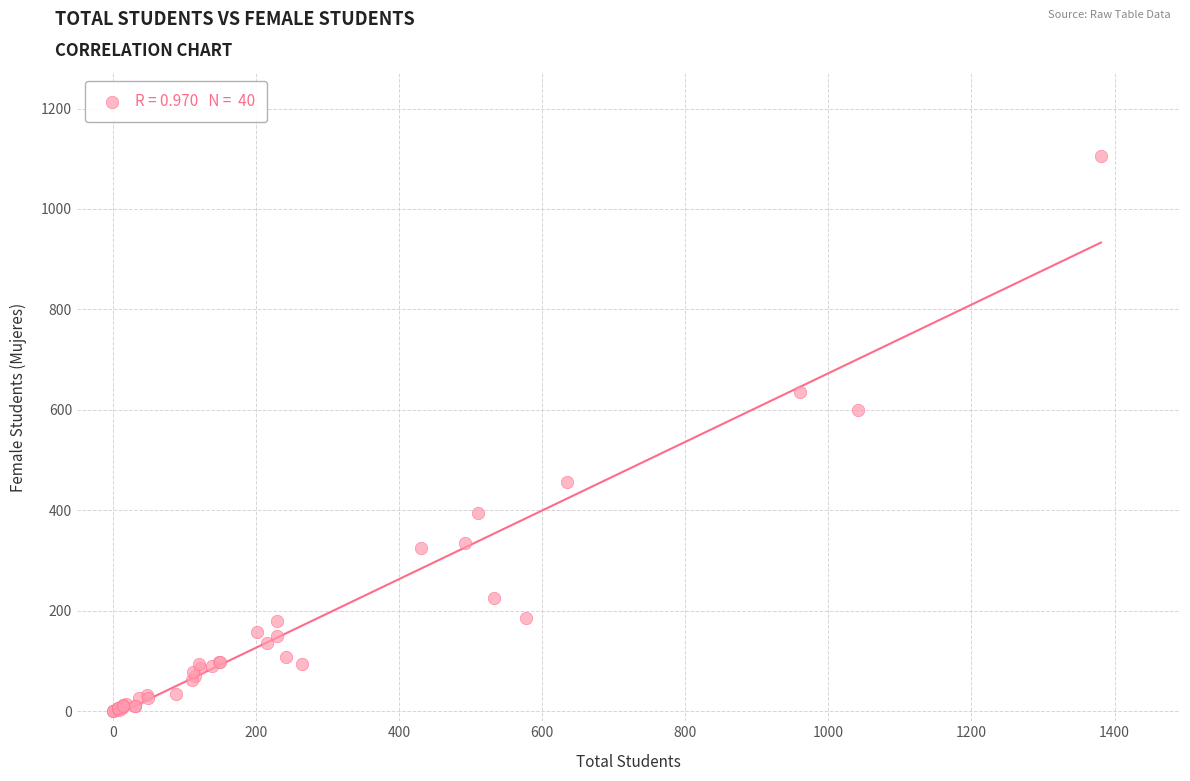

What Y value in the scatter plot is closest to 553?

599